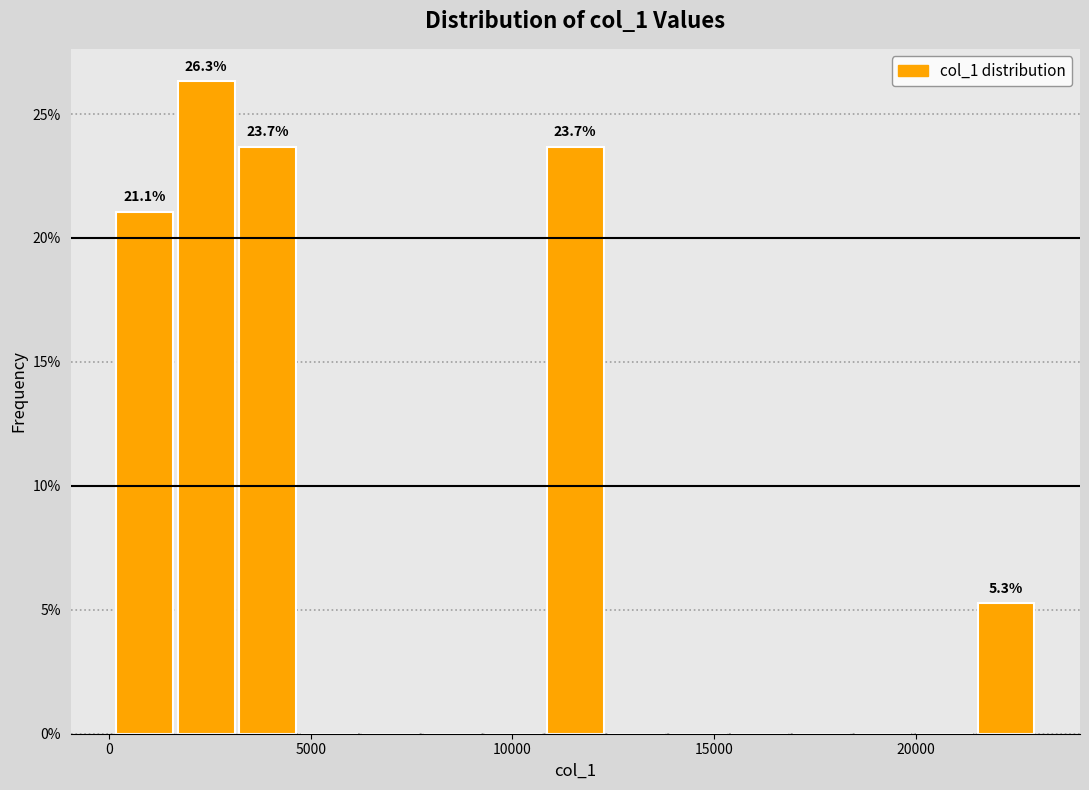

Around what value on the x-axis is the tallest bar? Give the approximate position of its centre, as read against the axis.

2500